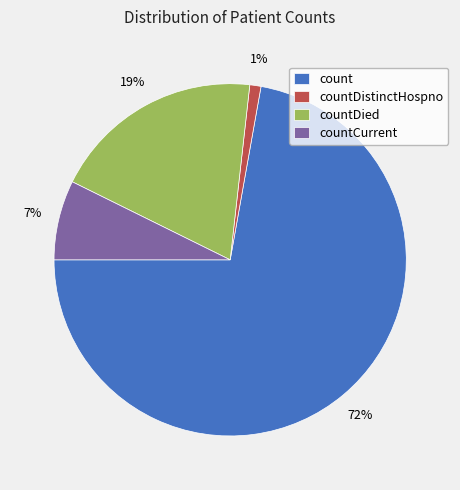

What is the smallest slice in the pie chart?

countDistinctHospno